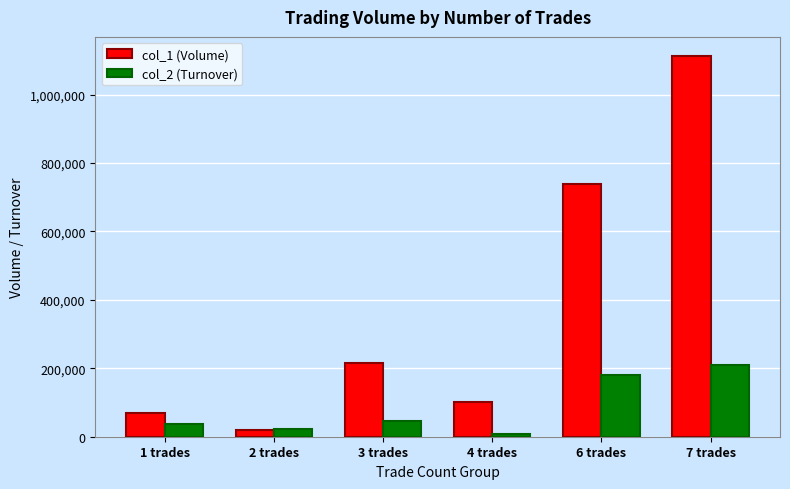

At which category does the chart reach its peak across all series?

7 trades